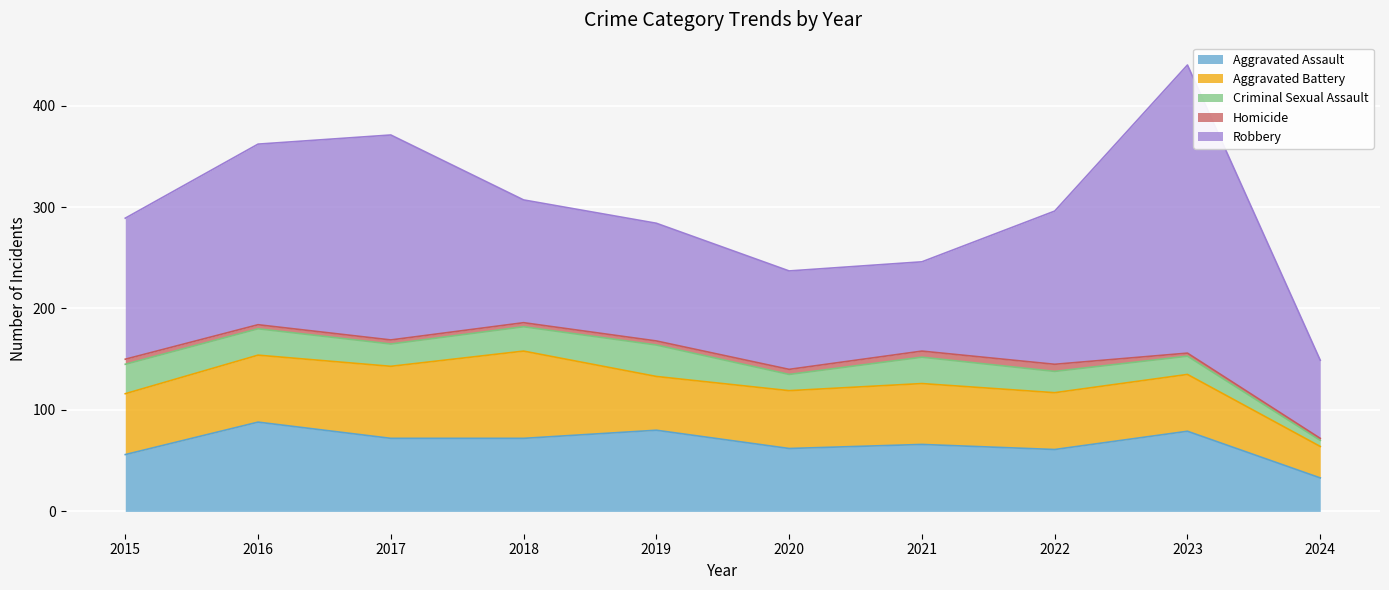

Rank the series by their maximum value, from highest to lowest.

Robbery, Aggravated Assault, Aggravated Battery, Criminal Sexual Assault, Homicide